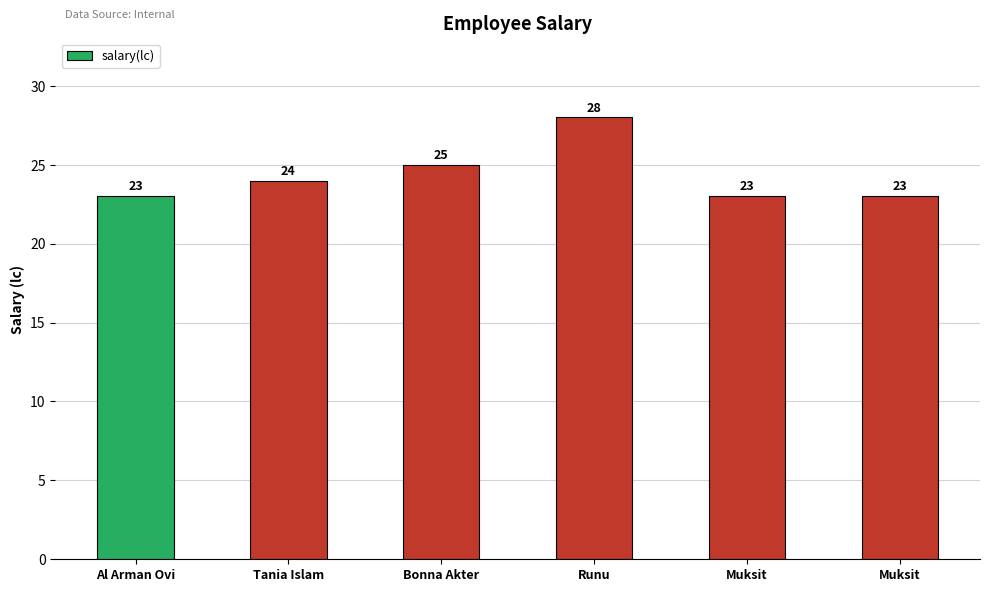

The chart shows a value of 23 at Muksit. True or false?

True